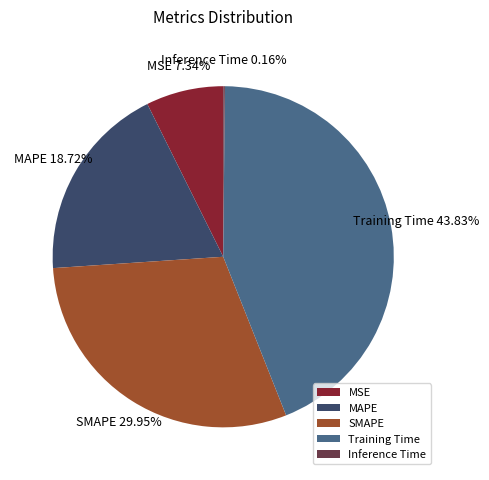

How much of the chart is everything except MAPE?

81.3%